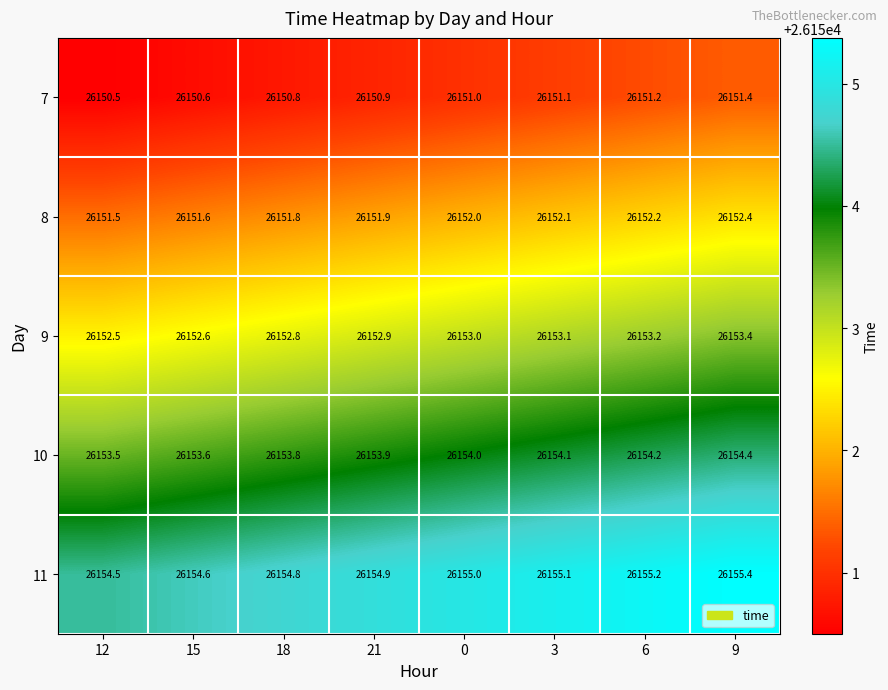

Which label corresponds to the smallest value in the chart?

12